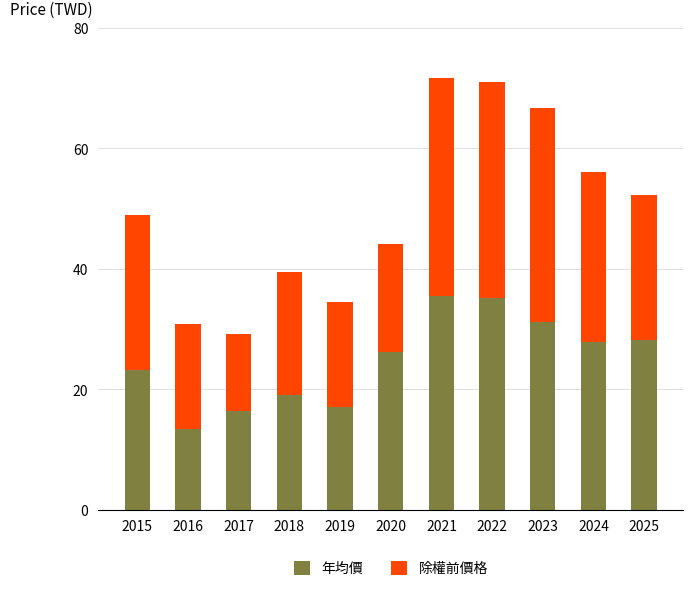

The 年均價 series shows 16.1 at 2021. True or false?

False